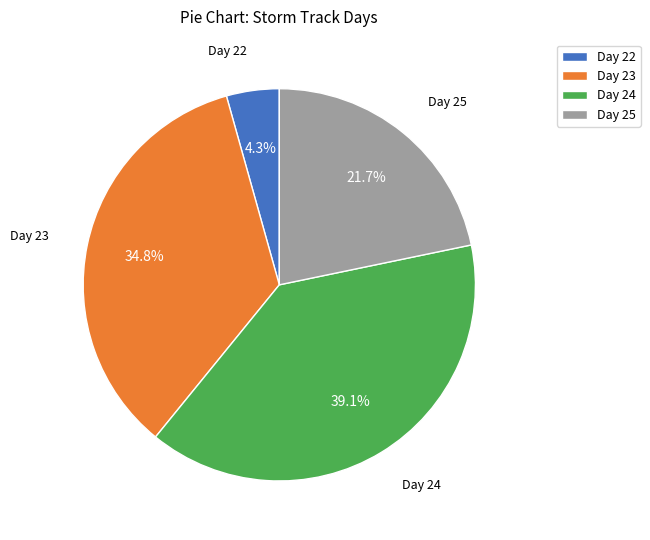

Is there any slice that represents more than half of the pie?

No